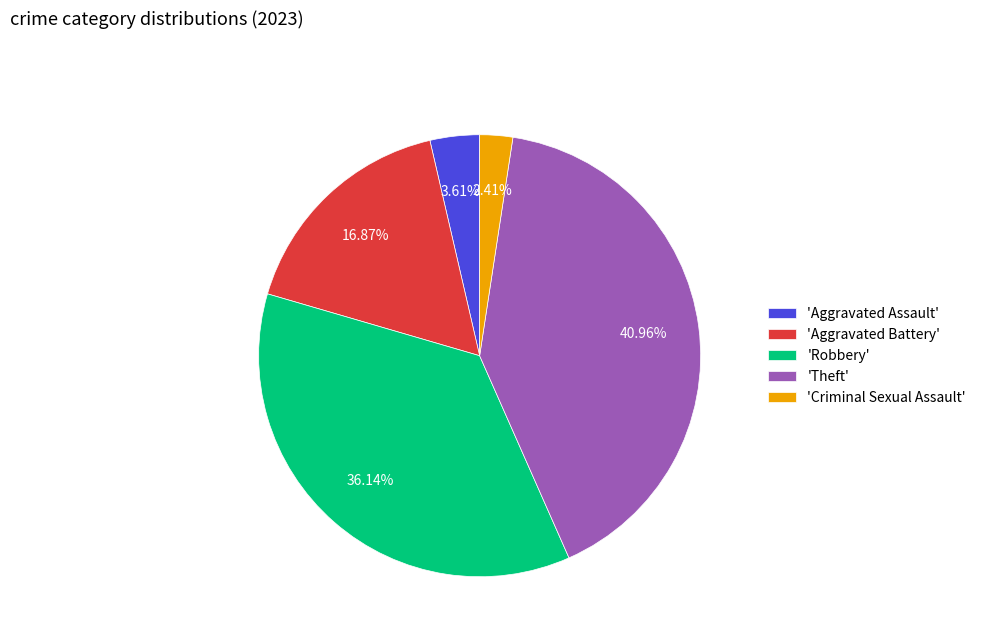

Approximately how many times larger is the value at 'Aggravated Battery' compared to 'Theft'?

0.4